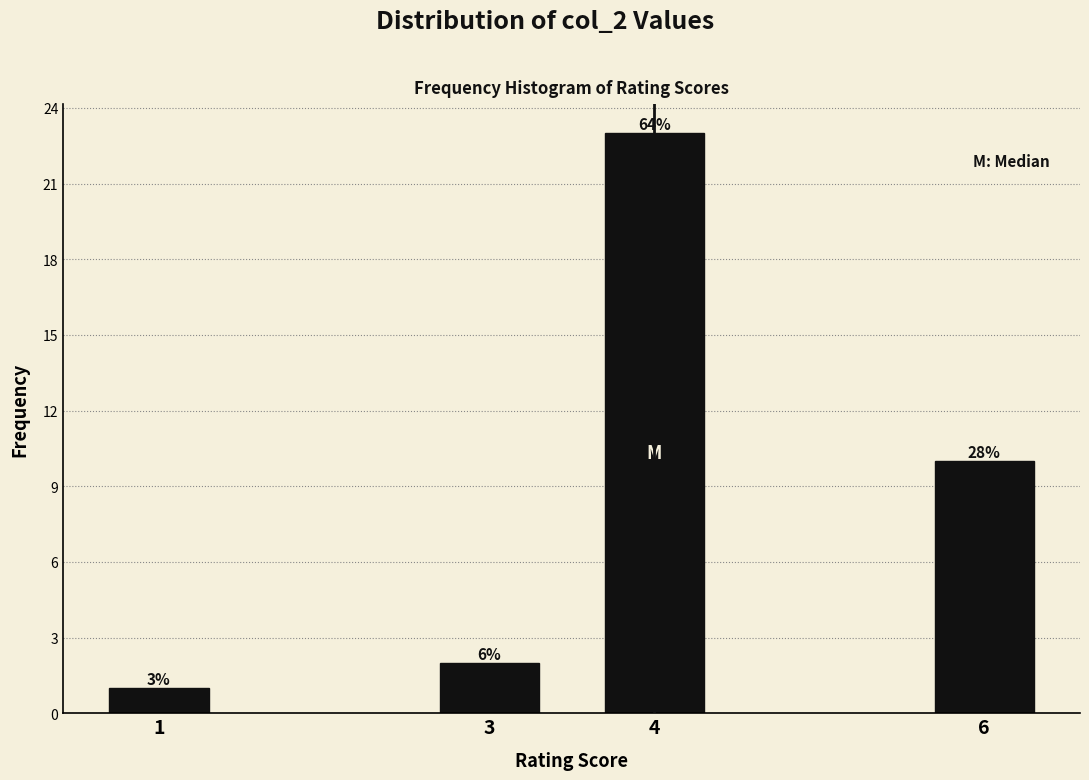

How many bars are there in total?

4